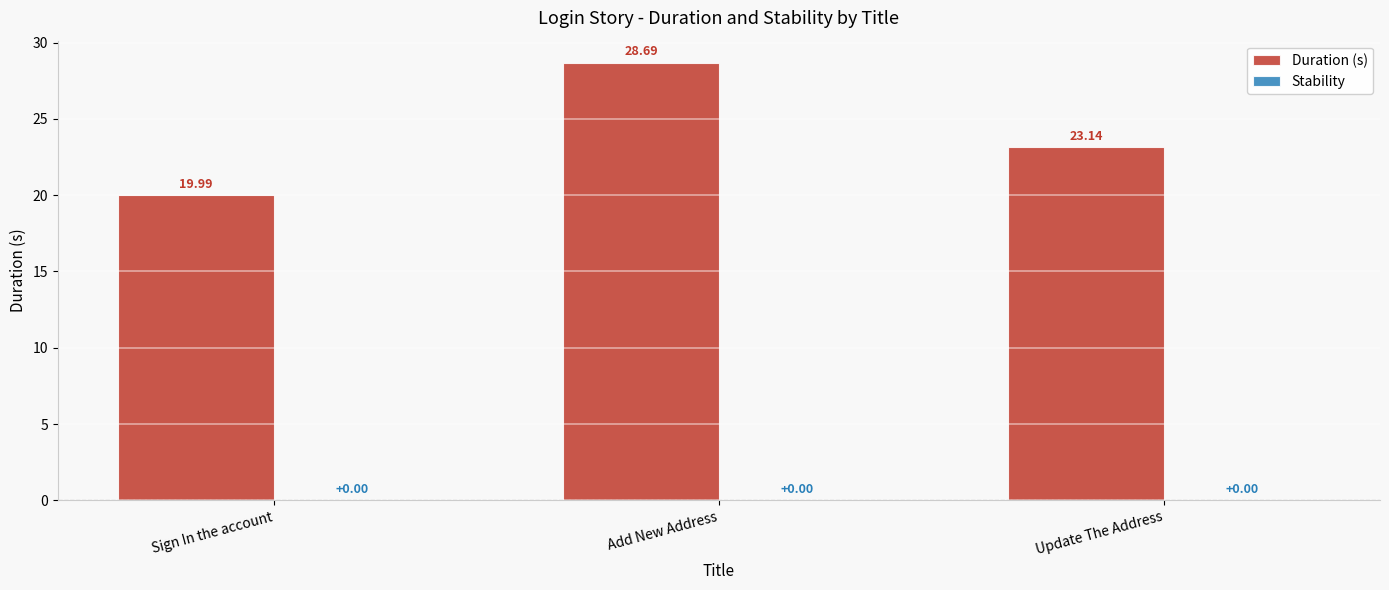

How many data points are less than 23?

1